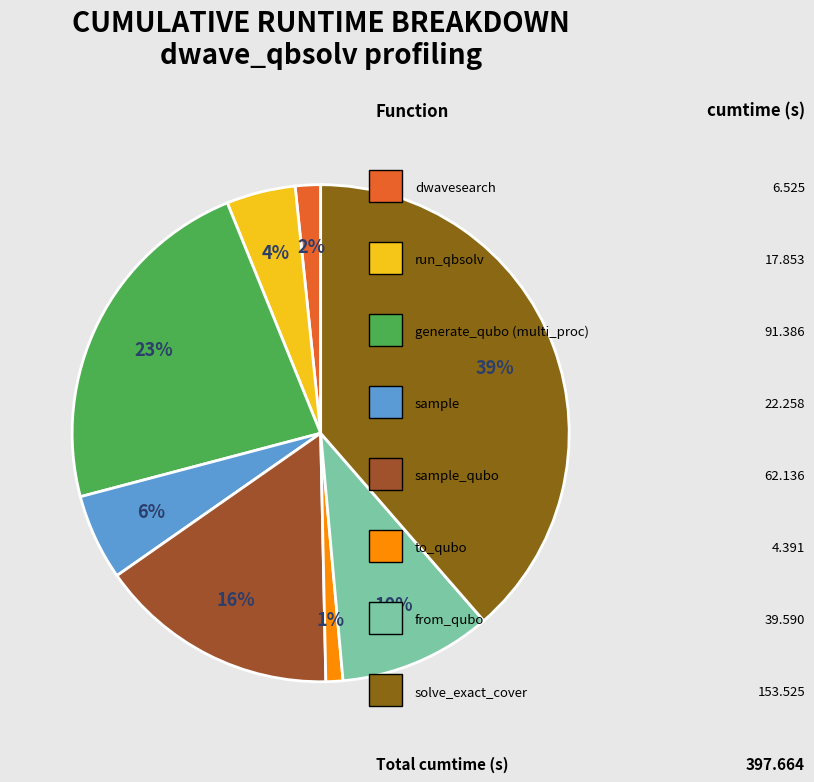

Count the number of slices in the pie.

8